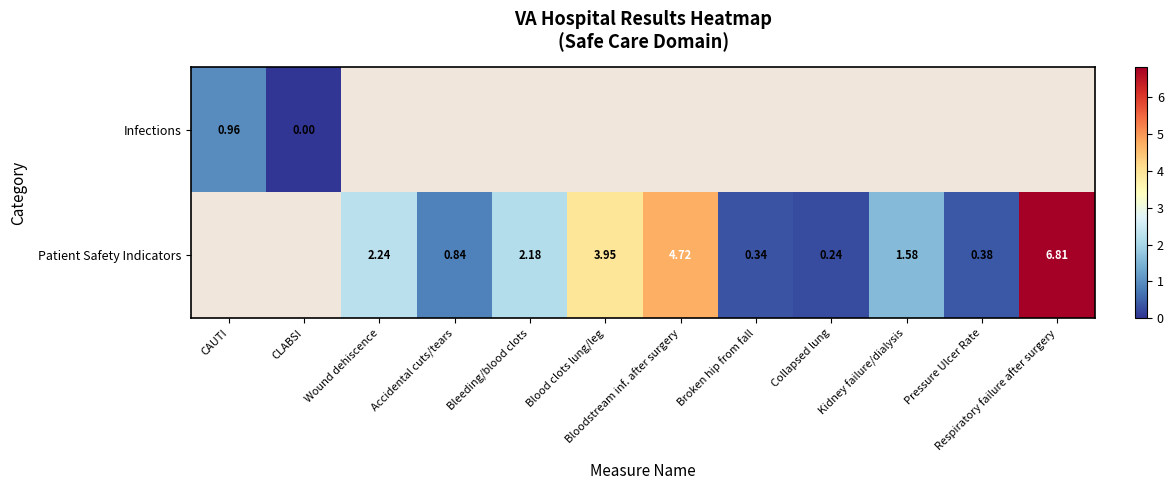

The Patient Safety Indicators series shows 4.7 at Bloodstream inf. after surgery. True or false?

True